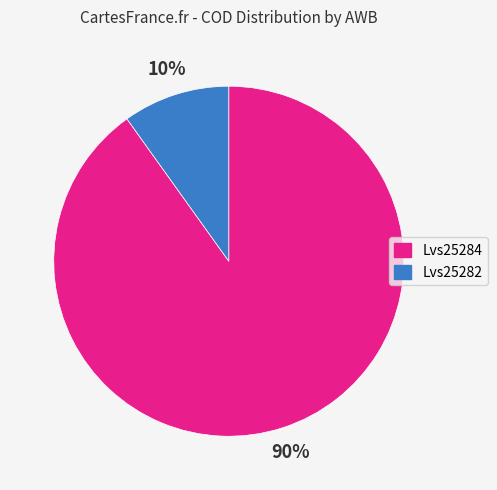

Which slice is the largest?

Lvs25284